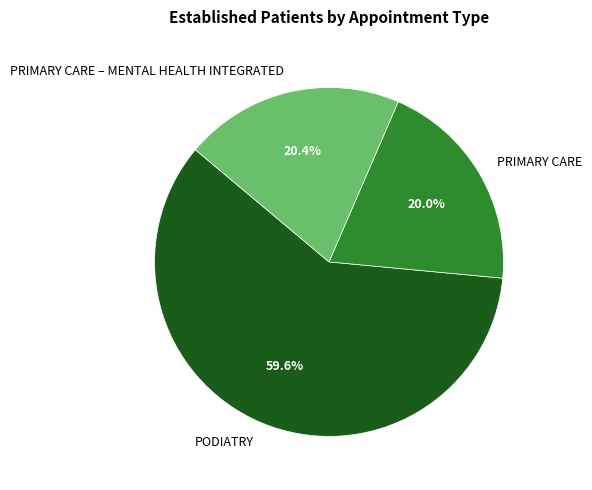

Does PRIMARY CARE represent more than half of the total?

No